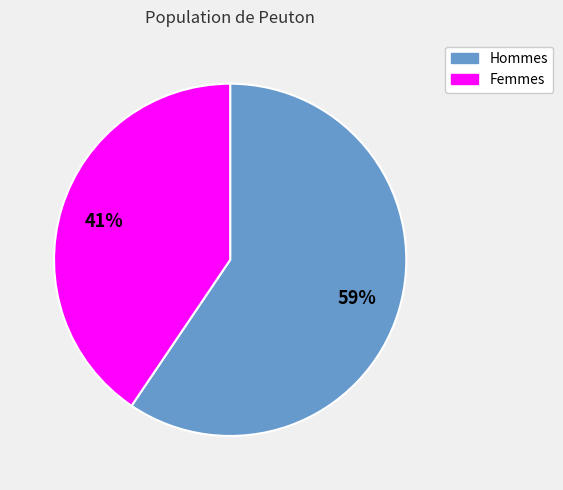

Is there a majority slice in this chart?

Yes